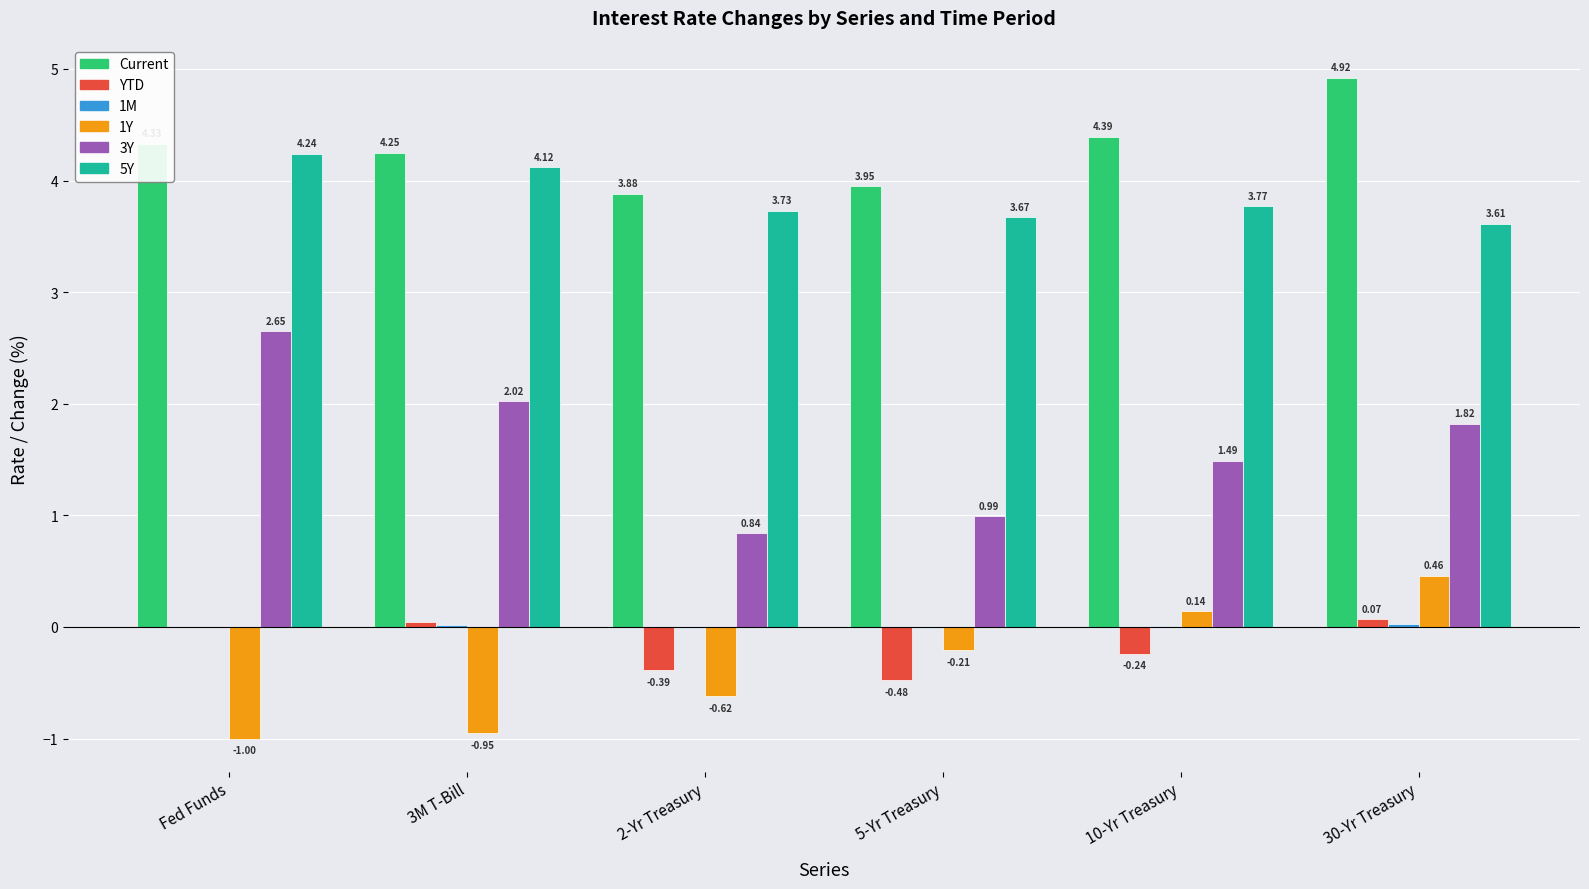

Where does the 3Y series first go above 1?

Fed Funds